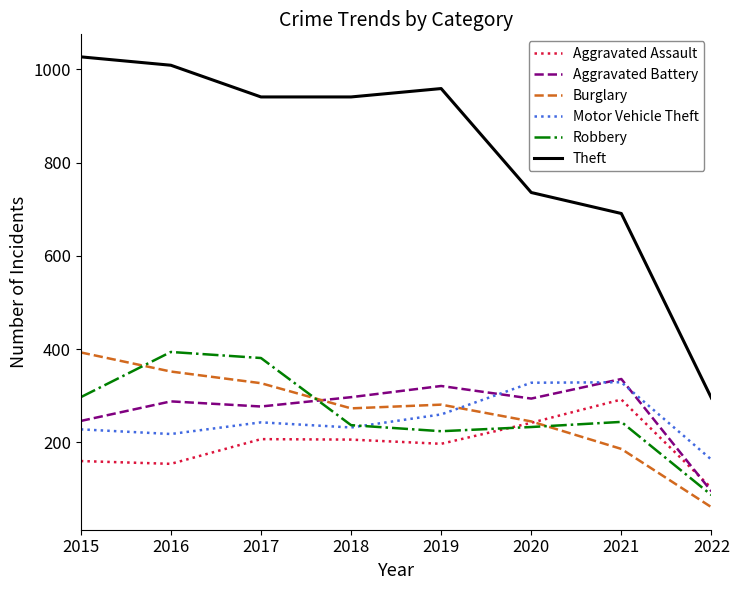

Which series has the largest range (max minus min)?

Theft